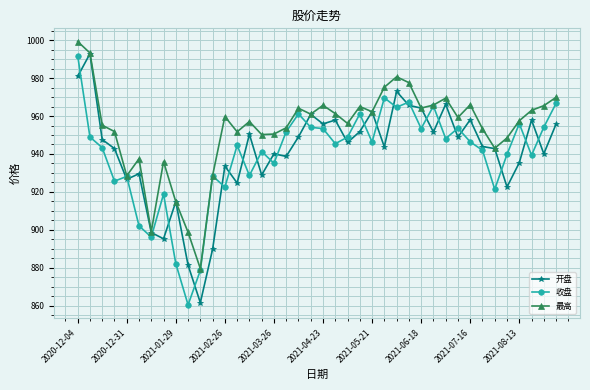

What is the greatest value displayed?

999.3